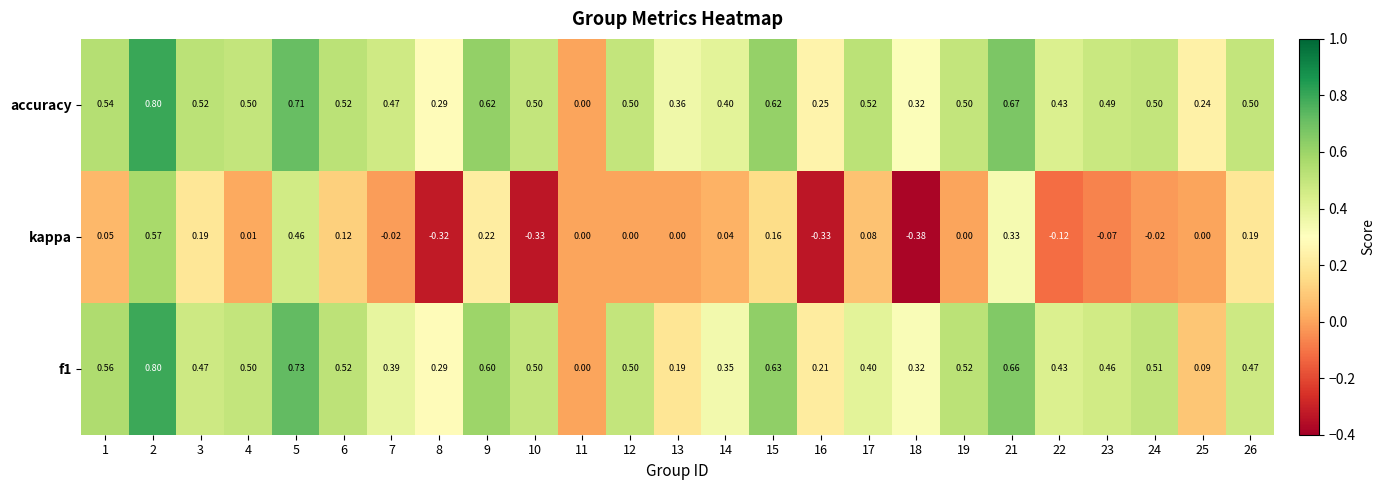

Between 11 and 26, which series saw the biggest shift?

accuracy